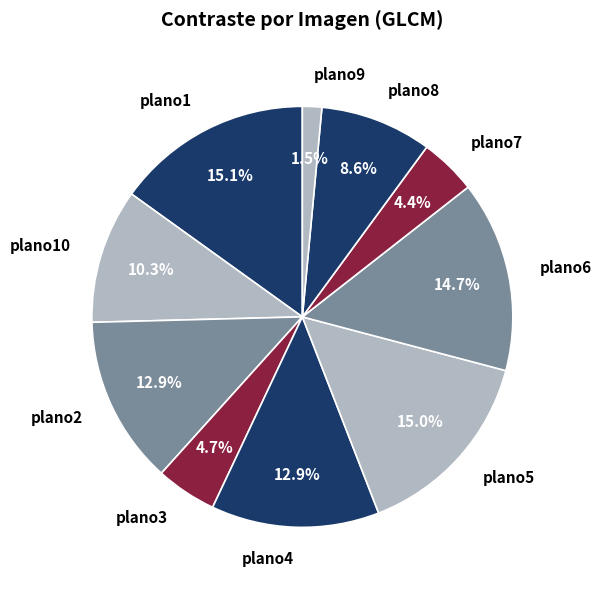

To the nearest percent, what is the difference between the largest and smallest slice percentages?

14%